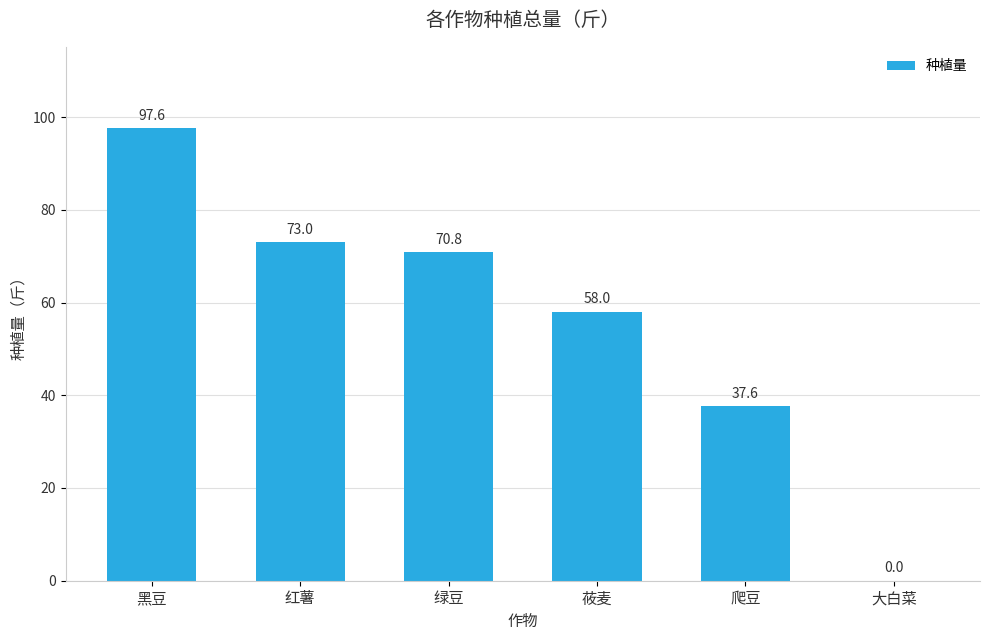

Which label corresponds to the largest value in the chart?

黑豆